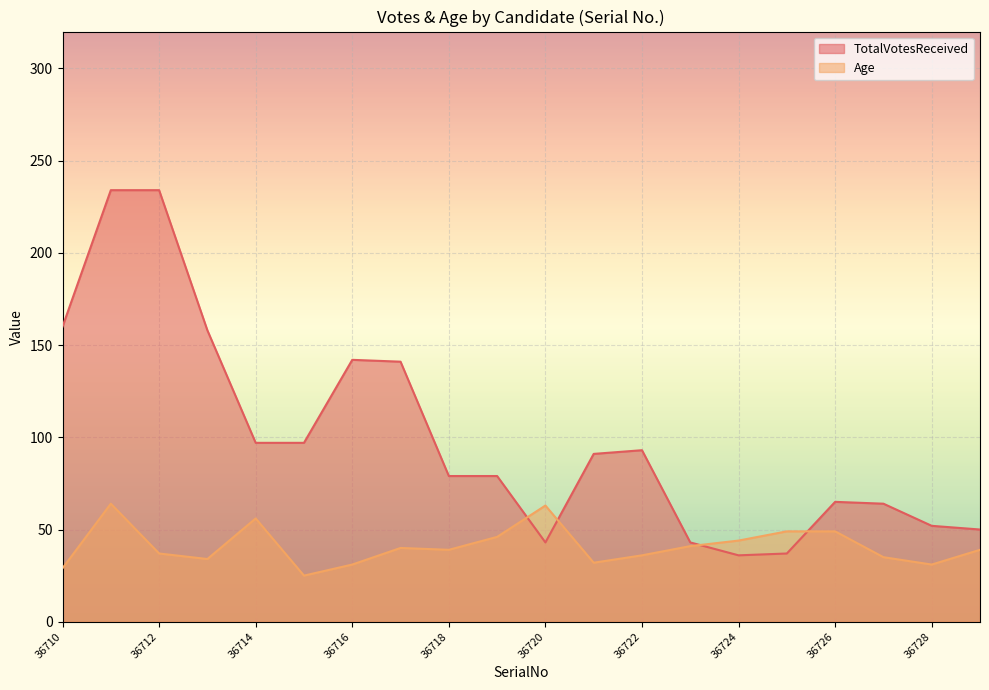

After their last crossing, which series has the higher values: TotalVotesReceived or Age?

TotalVotesReceived